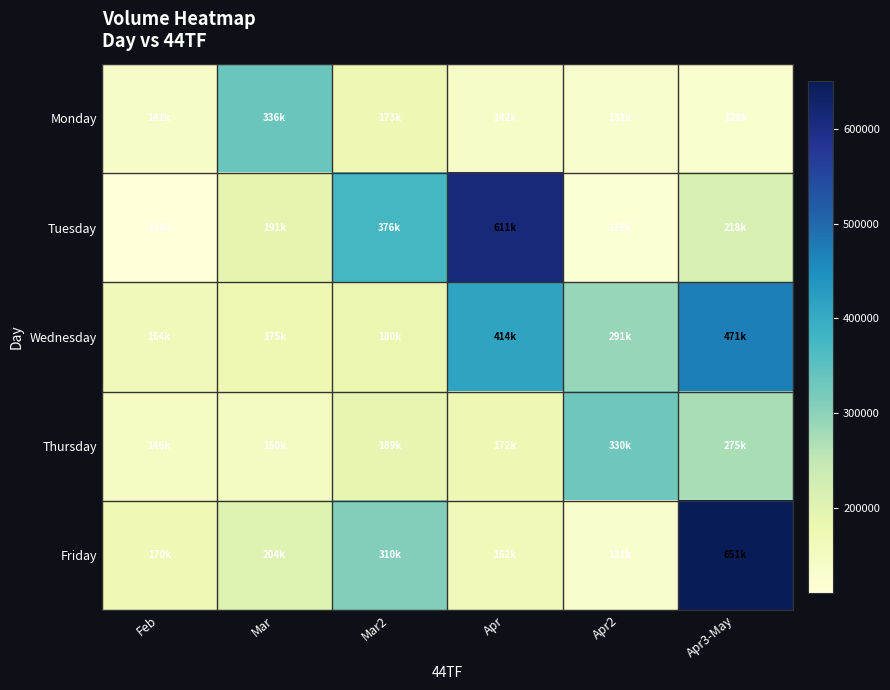

At Feb, list the series in order from smallest to largest.

Tuesday, Monday, Thursday, Wednesday, Friday